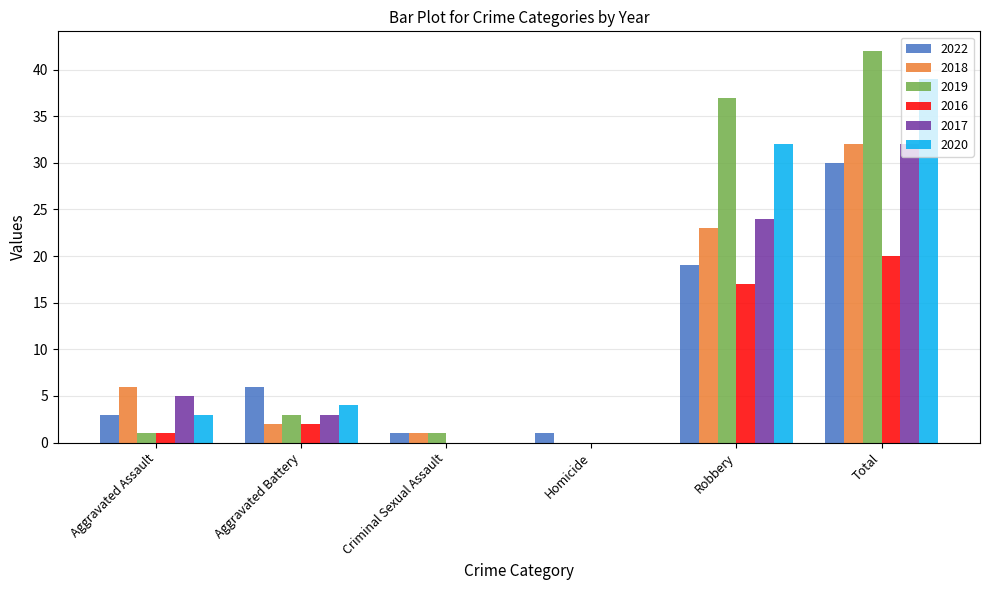

What are all the series names shown in the legend?

2022, 2018, 2019, 2016, 2017, 2020